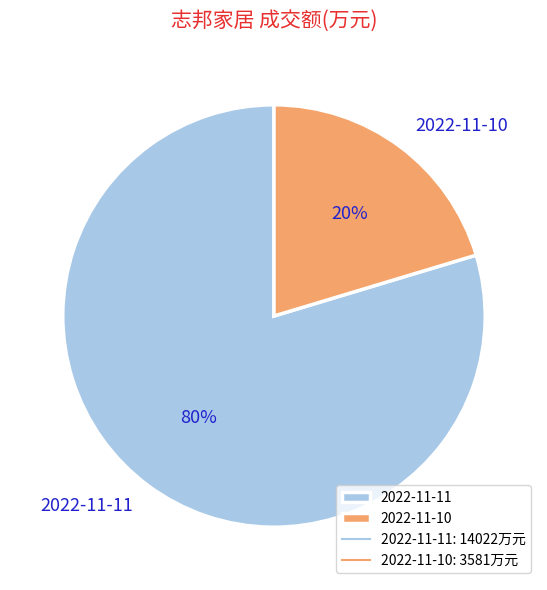

What is the largest slice in the pie chart?

2022-11-11